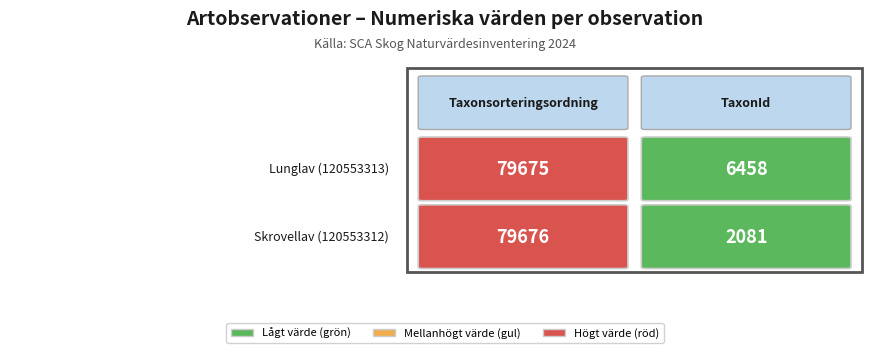

Which has a higher value, Taxonsorteringsordning or TaxonId?

Taxonsorteringsordning